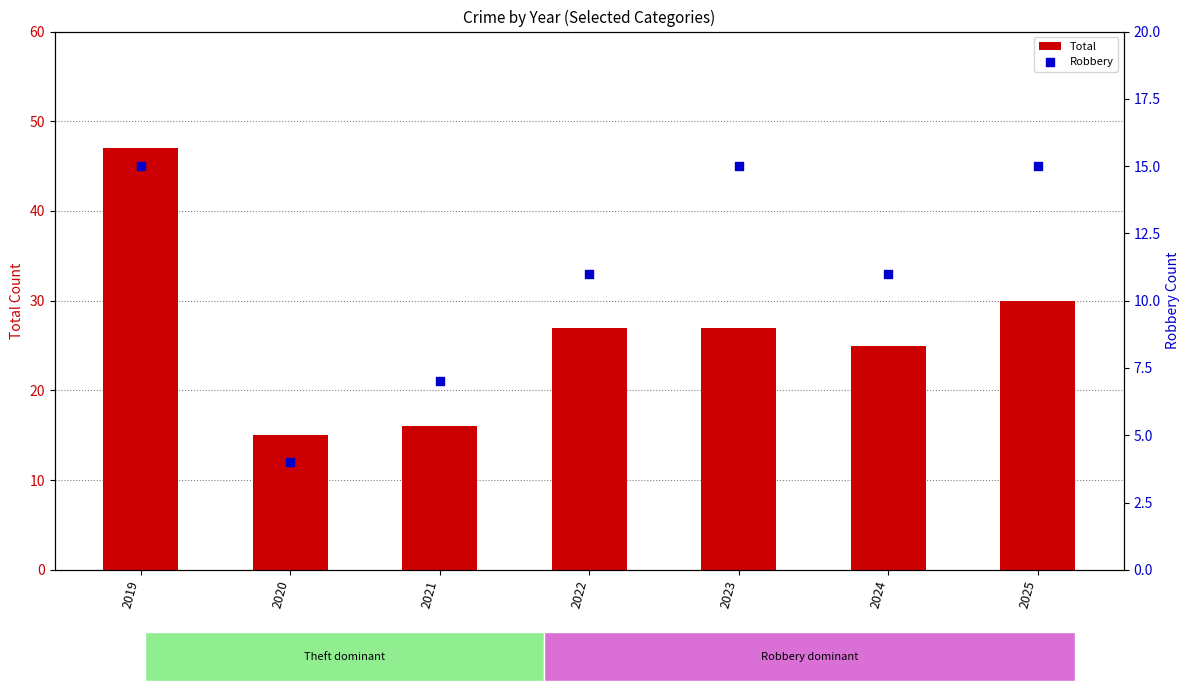

Which series contains the lowest Y value?

Aggravated Assault